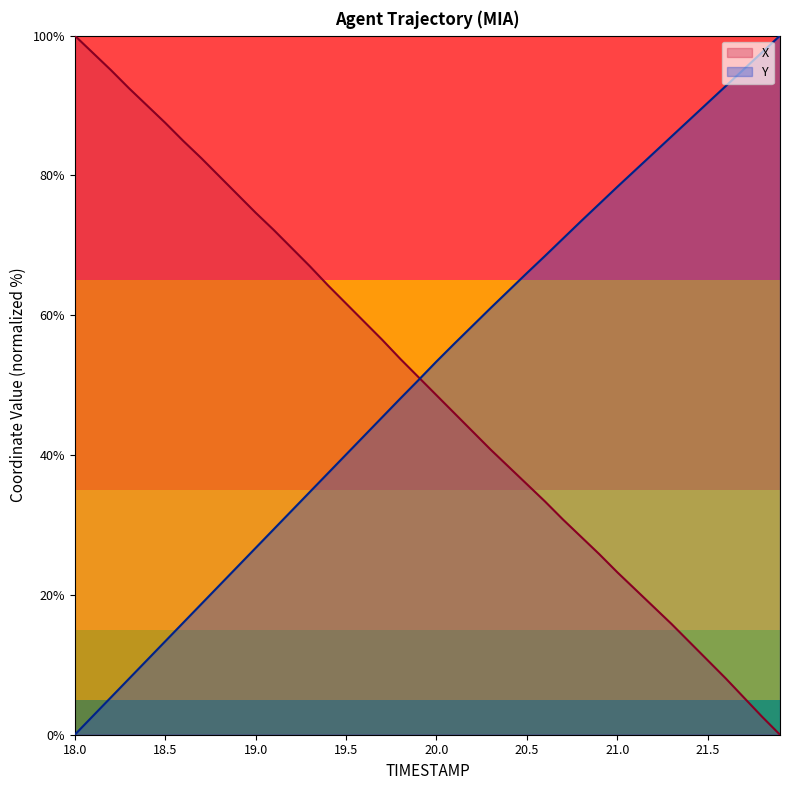

What is the label of the 13th point from the left?

19.2